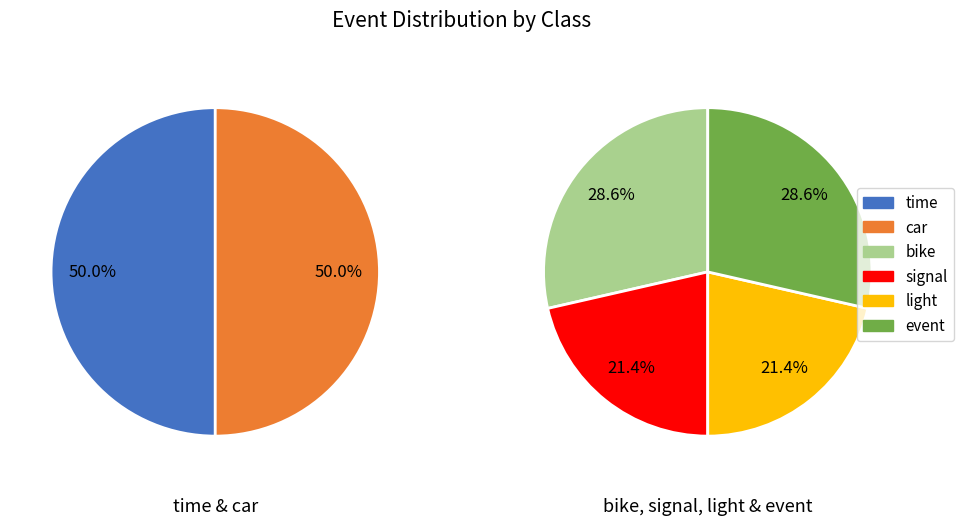

What is the ratio of the value at car to the value at signal?

2.3